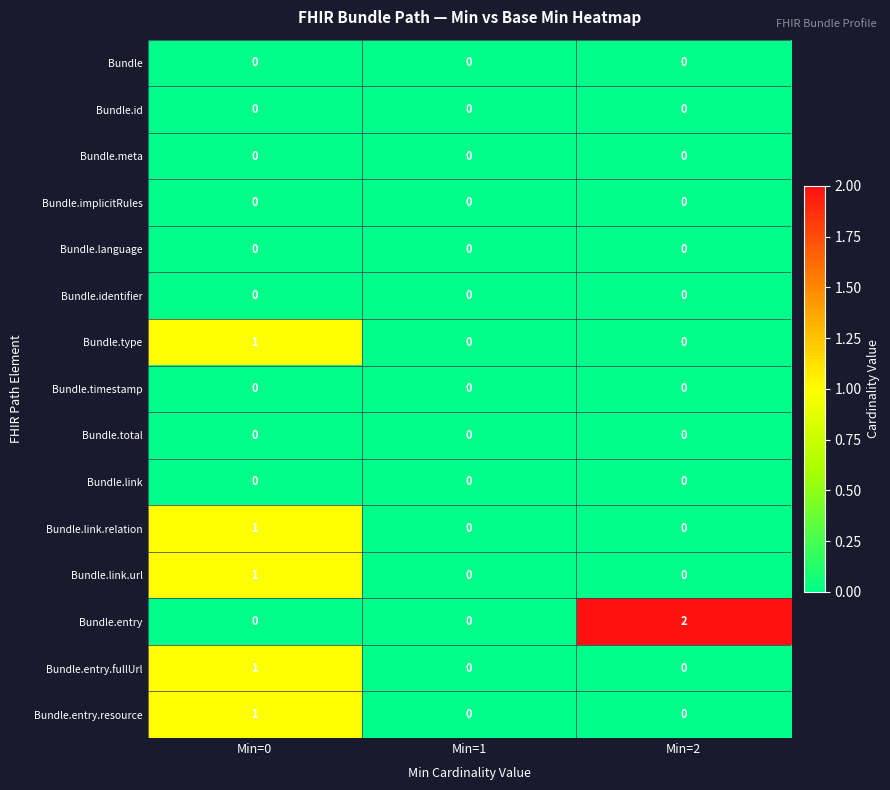

Is it true that Bundle.implicitRules equals 0 at Min=2?

True